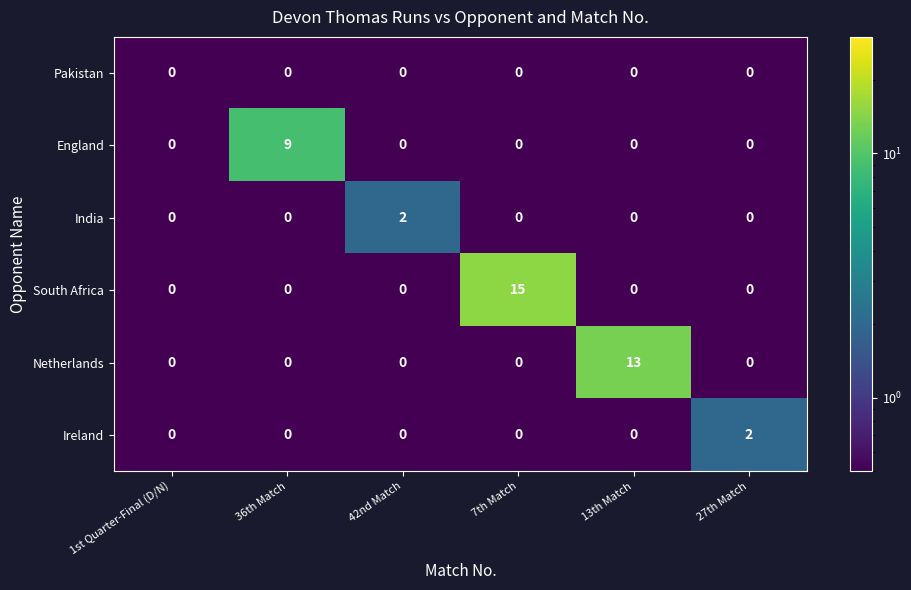

What is the greatest value displayed?

15